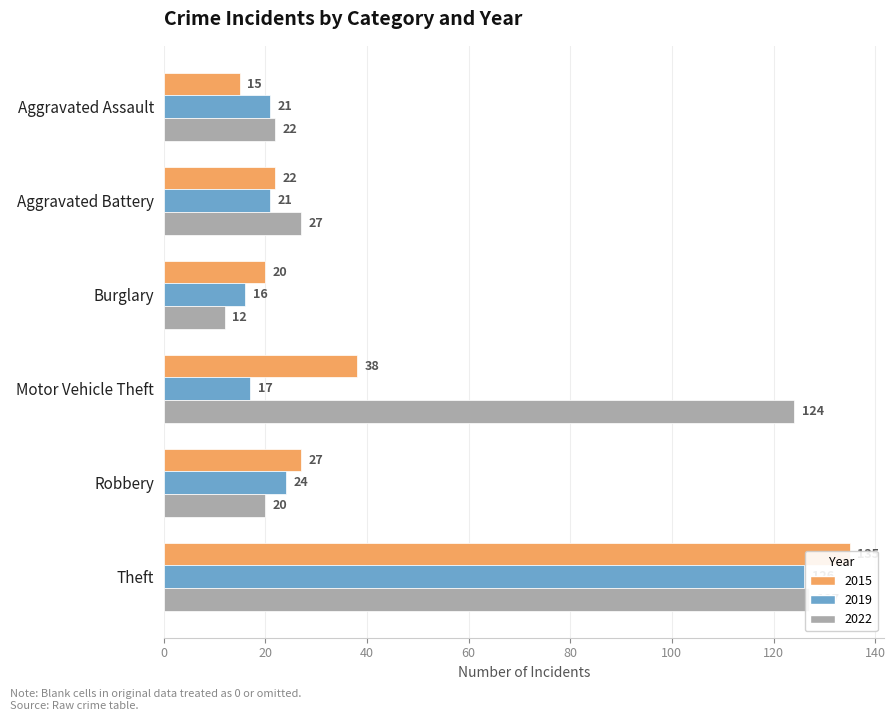

Between Burglary and Robbery, which series saw the biggest shift?

2019